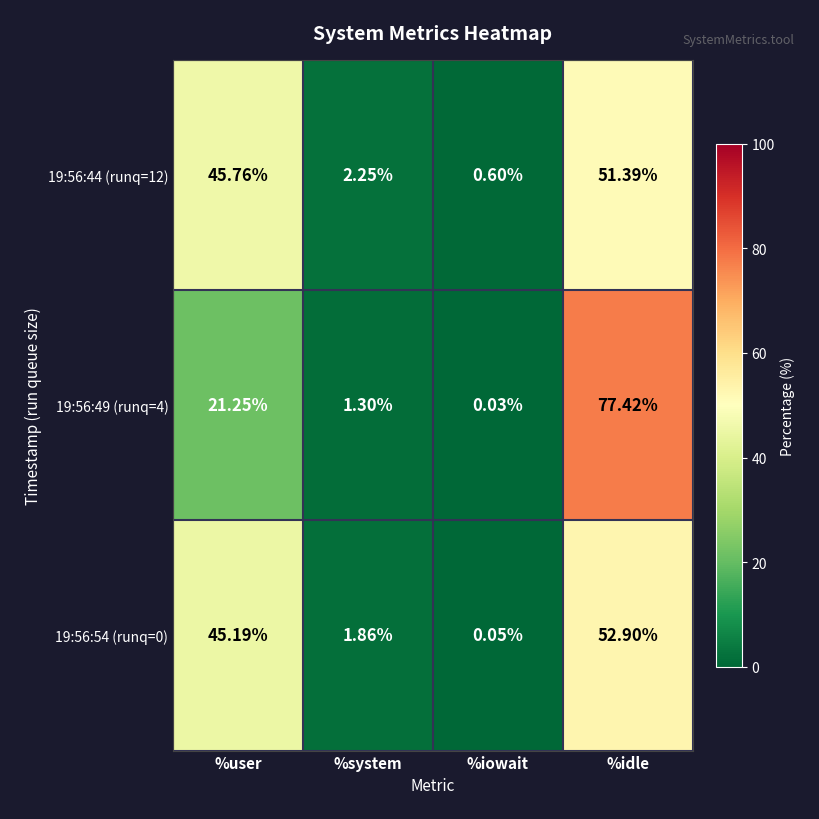

At which label is 19:56:54 (runq=0) closest to 26?

%user